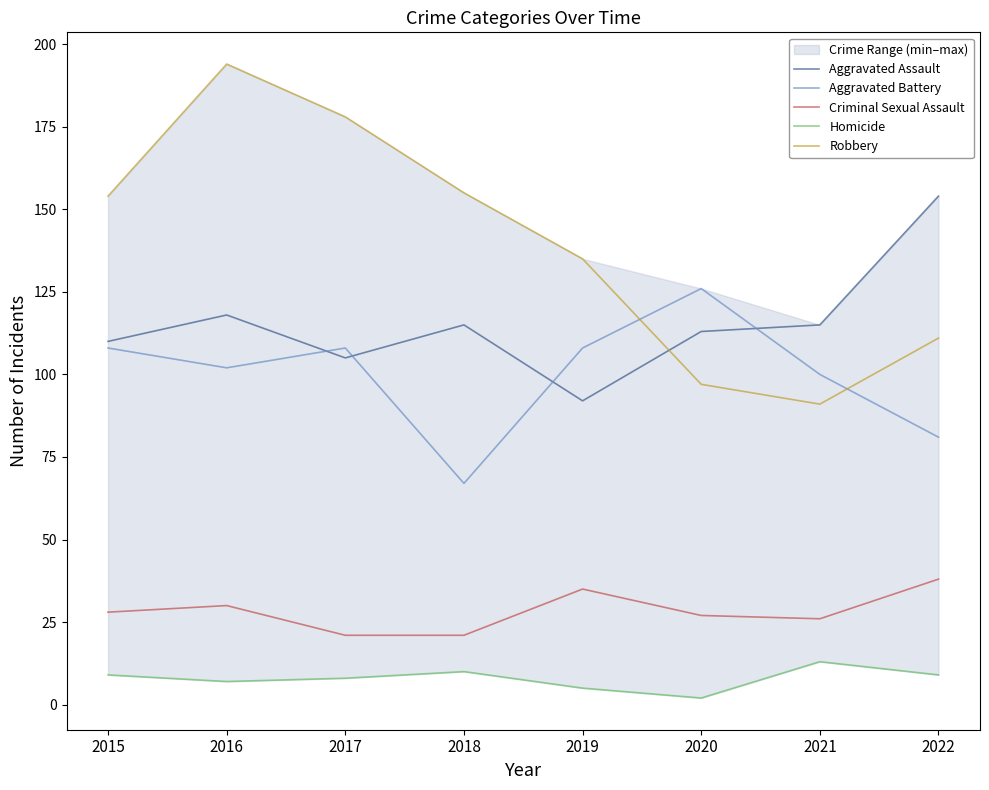

Reading left to right, transcribe all the data shown in this chart.

Aggravated Assault: 2015=110	2016=118	2017=105	2018=115	2019=92	2020=113	2021=115	2022=154
Aggravated Battery: 2015=108	2016=102	2017=108	2018=67	2019=108	2020=126	2021=100	2022=81
Criminal Sexual Assault: 2015=28	2016=30	2017=21	2018=21	2019=35	2020=27	2021=26	2022=38
Homicide: 2015=9	2016=7	2017=8	2018=10	2019=5	2020=2	2021=13	2022=9
Robbery: 2015=154	2016=194	2017=178	2018=155	2019=135	2020=97	2021=91	2022=111